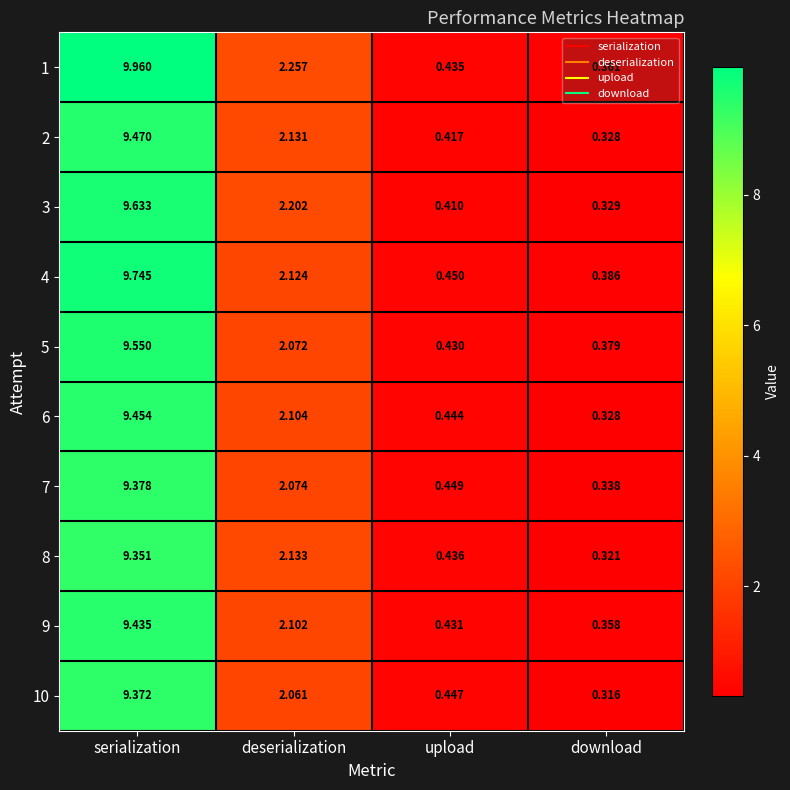

At which category is the sum across all series the highest?

serialization